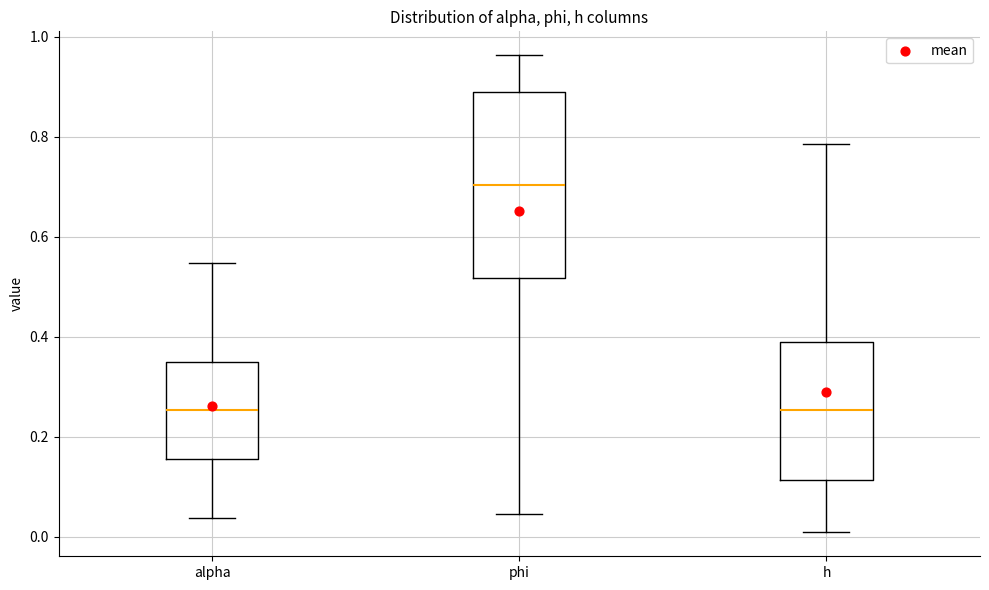

Which box is the tallest, from its lower edge to its upper edge?

phi